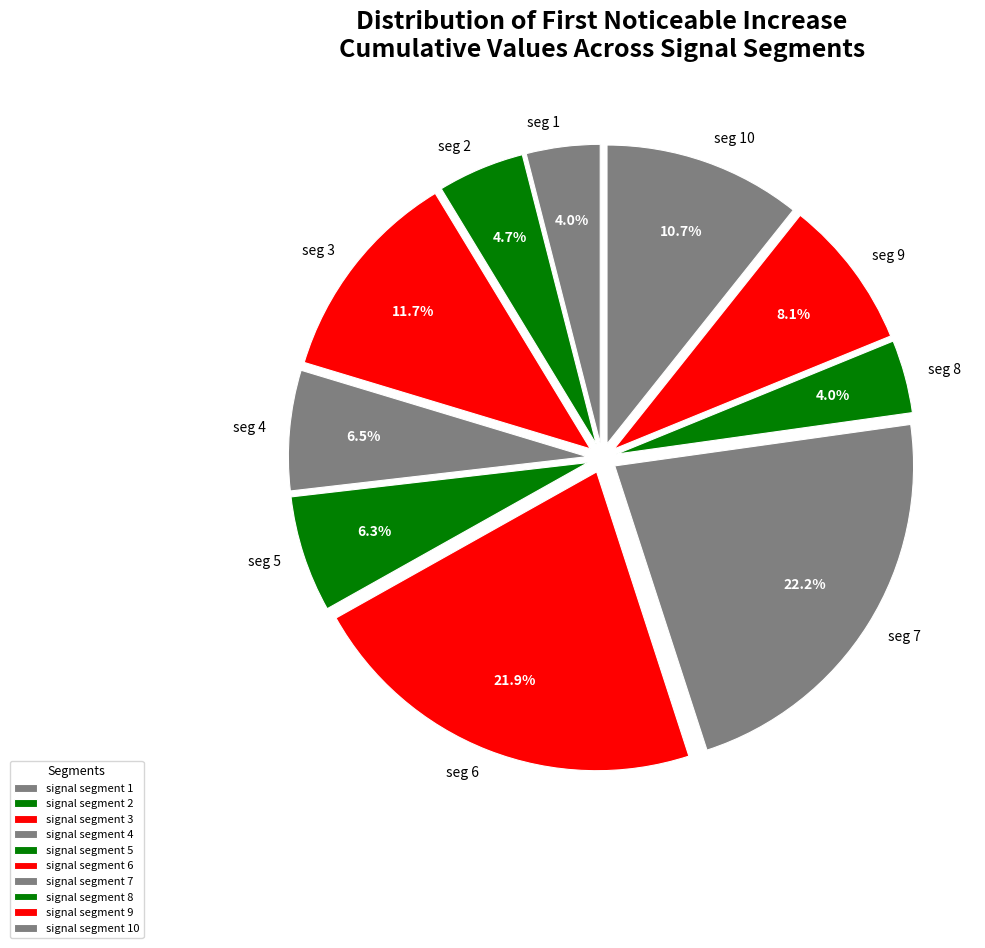

Does any single category account for the majority?

No